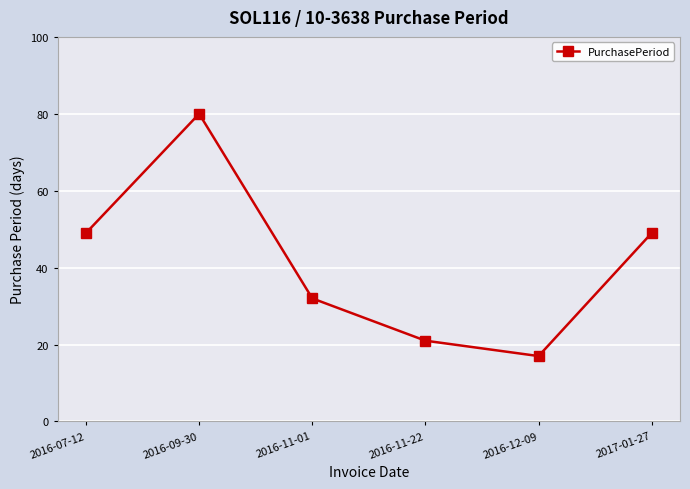

Approximately how many times larger is the value at 2016-12-09 compared to 2016-09-30?

0.2